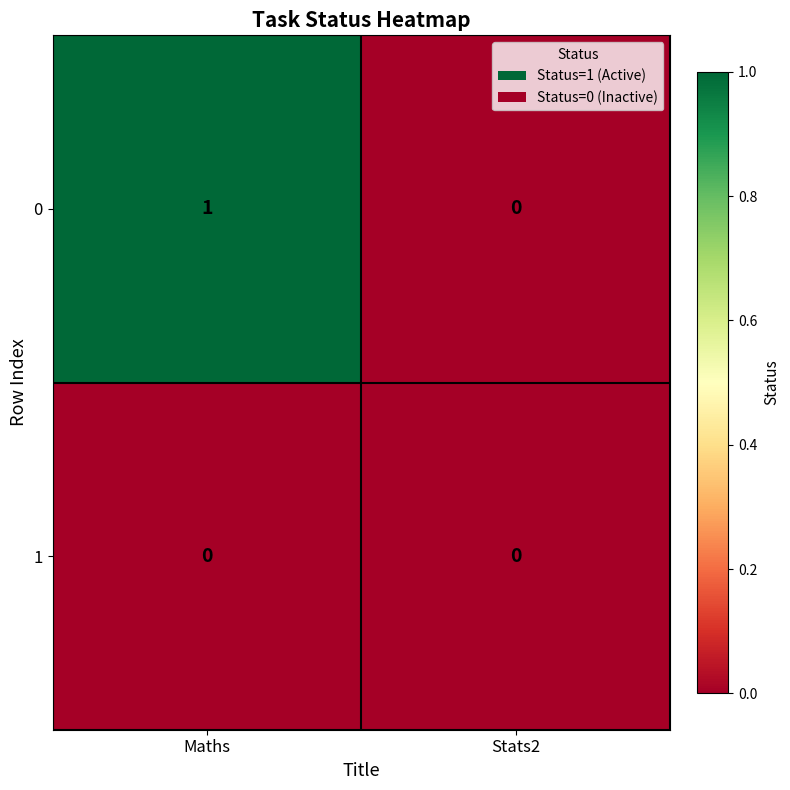

Rank the series by their maximum value, from highest to lowest.

0, 1